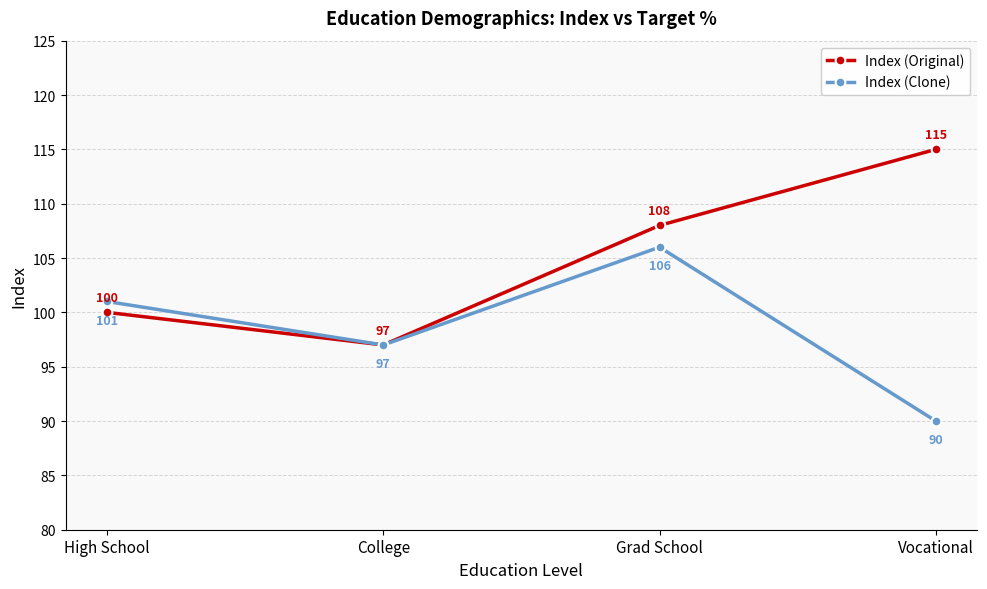

What is the minimum value shown in the chart?

90